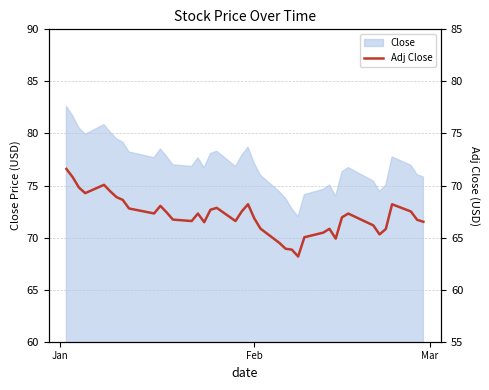

True or false: the data shows 98.9 at Jan.

False